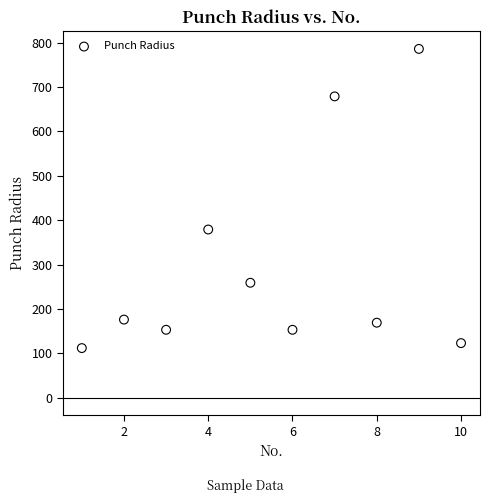

What is the range of X values (max minus min)?

9.0